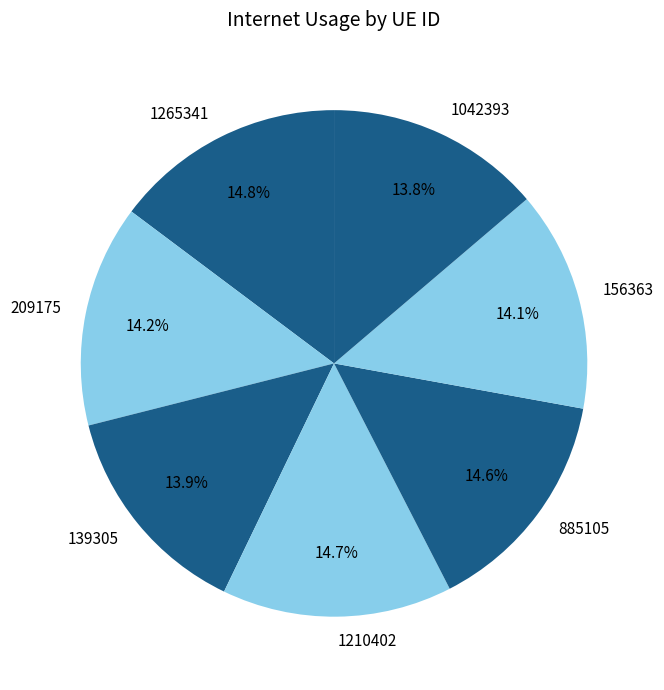

Does any single category account for the majority?

No